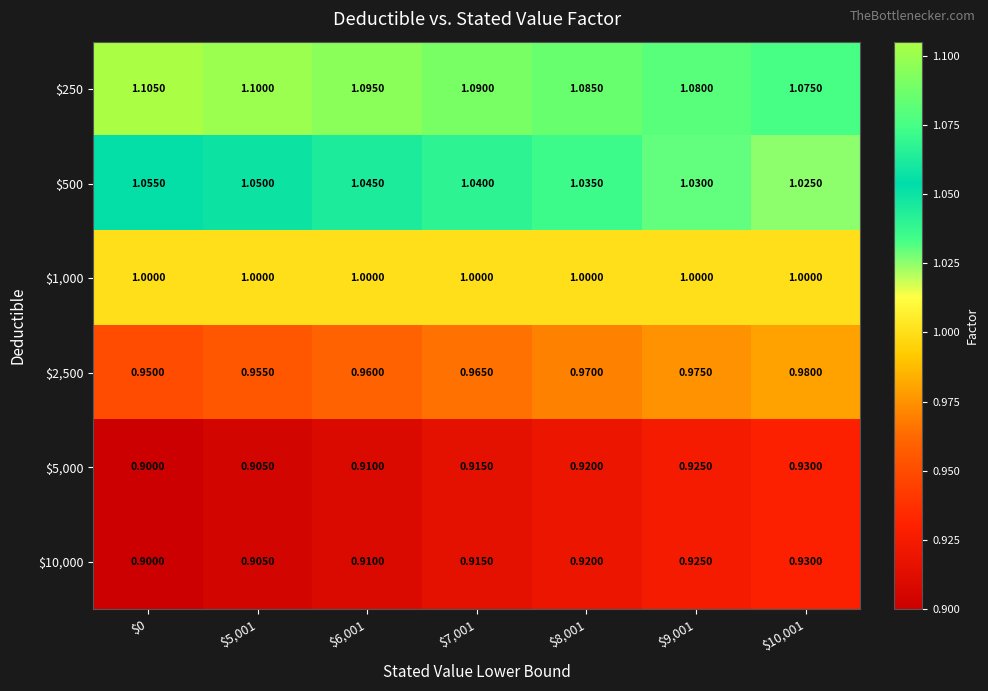

Reading right to left, transcribe all the data shown in this chart.

$250: $10,001=1.1	$9,001=1.1	$8,001=1.1	$7,001=1.1	$6,001=1.1	$5,001=1.1	$0=1.1
$500: $10,001=1.0	$9,001=1.0	$8,001=1.0	$7,001=1.0	$6,001=1.0	$5,001=1.1	$0=1.1
$1,000: $10,001=1.0	$9,001=1.0	$8,001=1.0	$7,001=1.0	$6,001=1.0	$5,001=1.0	$0=1.0
$2,500: $10,001=1.0	$9,001=1.0	$8,001=1.0	$7,001=1.0	$6,001=1.0	$5,001=1.0	$0=0.9
$5,000: $10,001=0.9	$9,001=0.9	$8,001=0.9	$7,001=0.9	$6,001=0.9	$5,001=0.9	$0=0.9
$10,000: $10,001=0.9	$9,001=0.9	$8,001=0.9	$7,001=0.9	$6,001=0.9	$5,001=0.9	$0=0.9